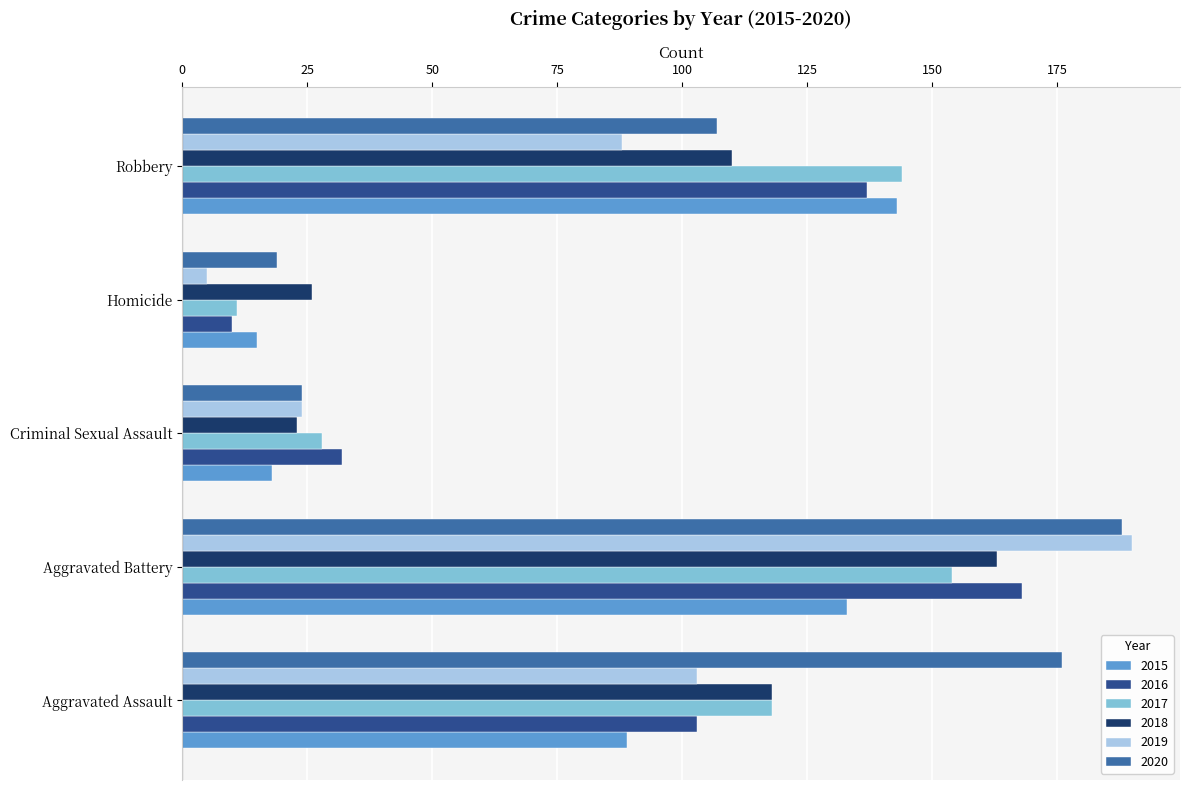

At how many categories does at least one series exceed 127?

3